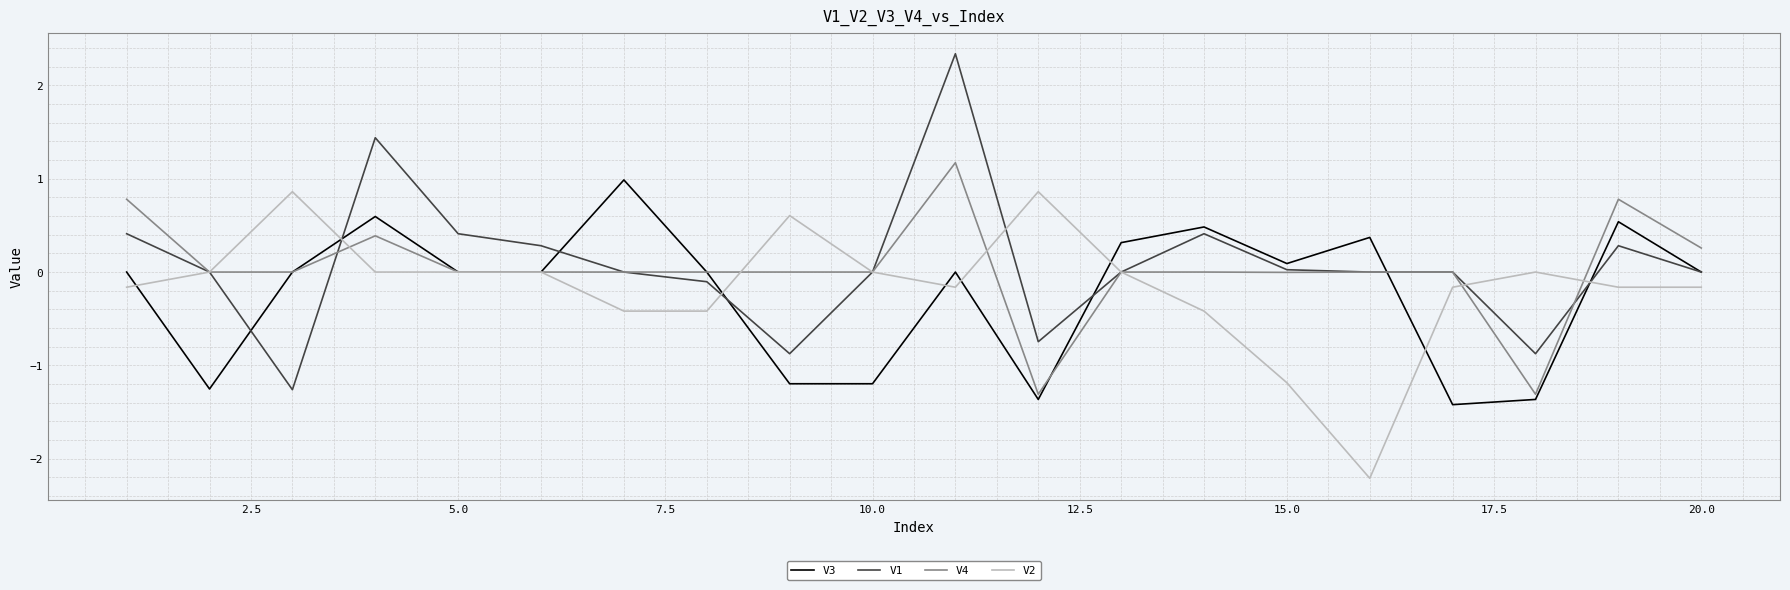

Which series has the widest spread of values?

V1